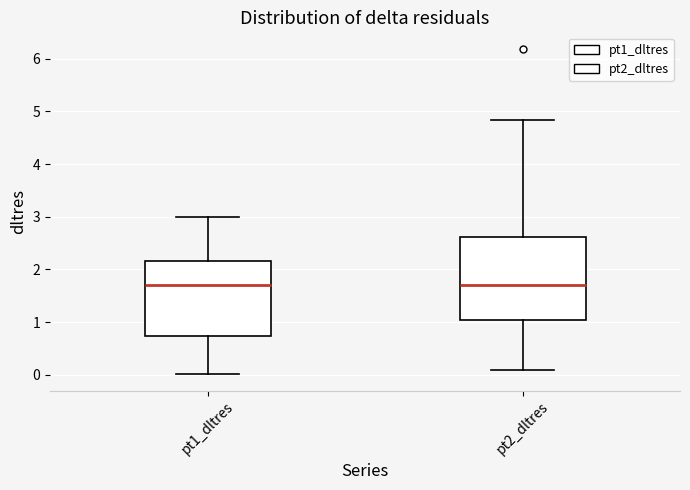

Reading left to right, read every box against the y-axis: the position of its median line, the range the box covers, and the ends of its whiskers. The values are not printed on the chart, so give them approximately, as read against the axis.

pt1_dltres: median 1.7, box 0.7 to 2.2, whiskers 0.0 to 3.0
pt2_dltres: median 1.7, box 1.0 to 2.6, whiskers 0.1 to 4.8